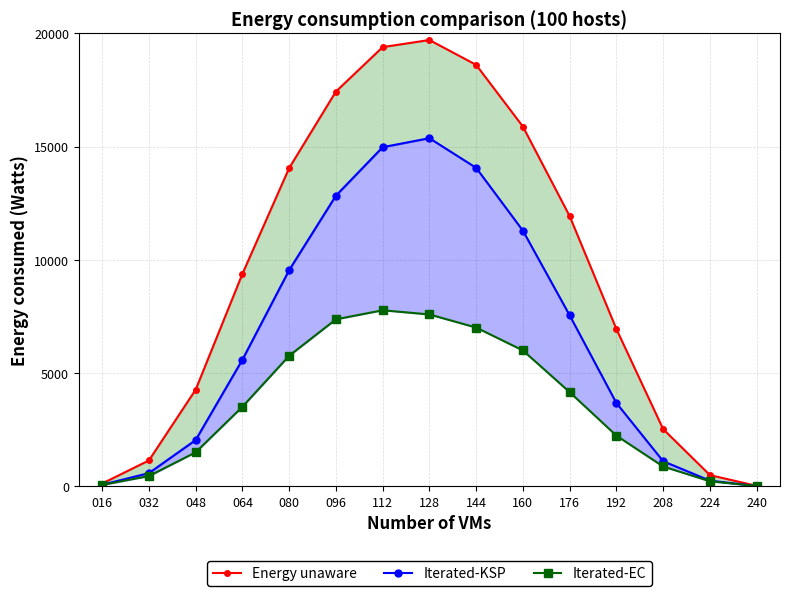

What is the difference between the Iterated-KSP values at 032 and 016?

511.6